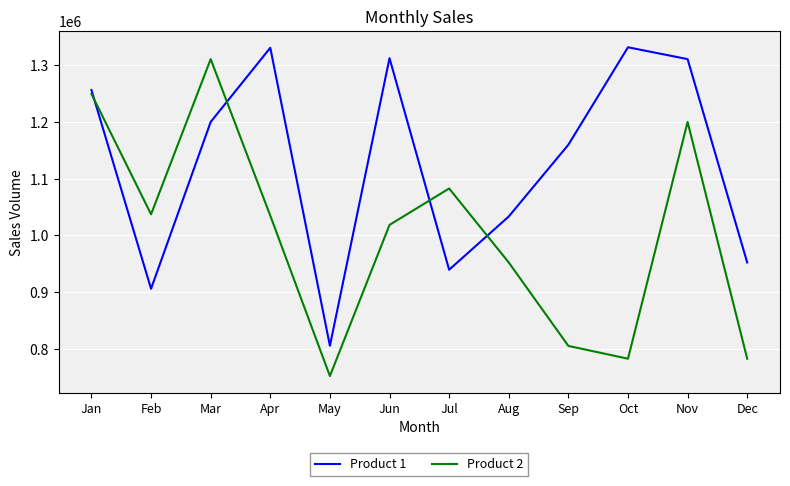

What is the total value across all series at Apr?

2366012